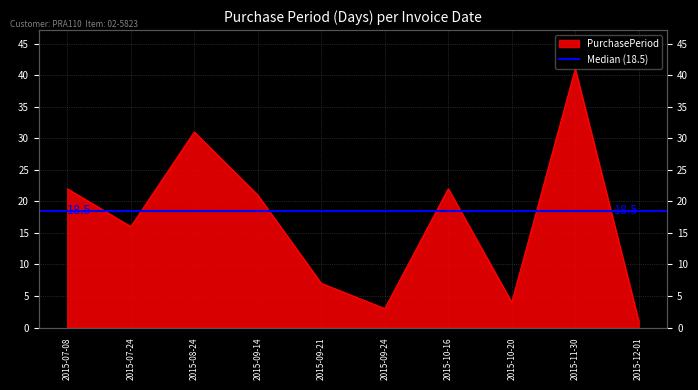

Rank the categories by value from lowest to highest.

2015-12-01, 2015-09-24, 2015-10-20, 2015-09-21, 2015-07-24, 2015-09-14, 2015-07-08, 2015-10-16, 2015-08-24, 2015-11-30